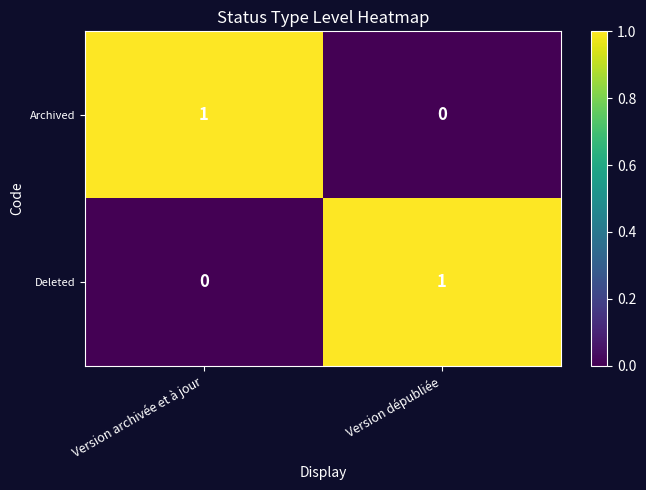

Rank the categories by Deleted value from highest to lowest.

Version dépubliée, Version archivée et à jour